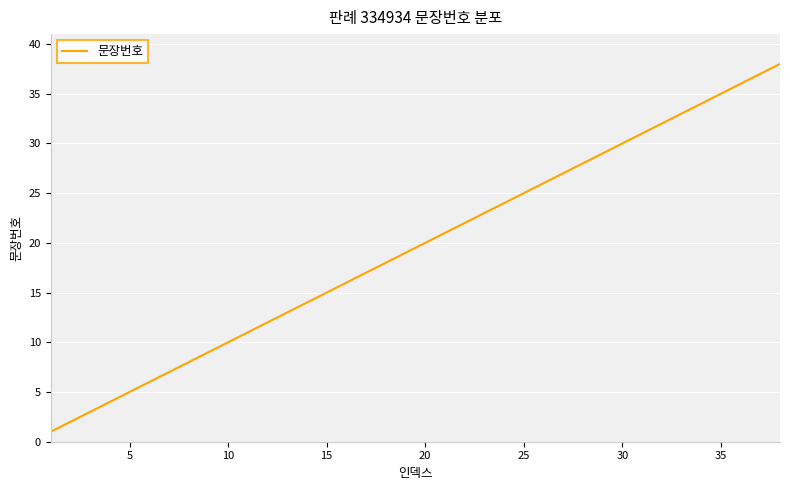

True or false: there are more than 2 points higher than both neighbors.

False